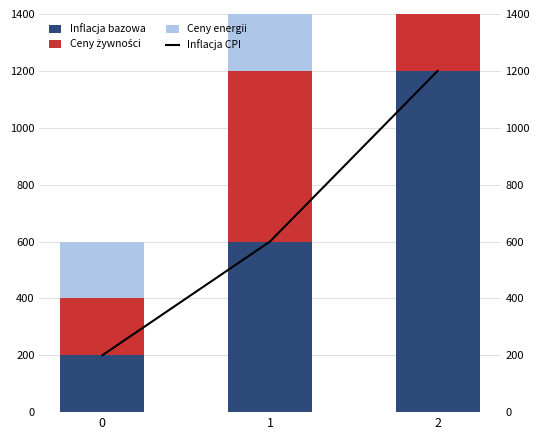

What is the value of the Inflacja CPI bar at the 2nd from the left?

600